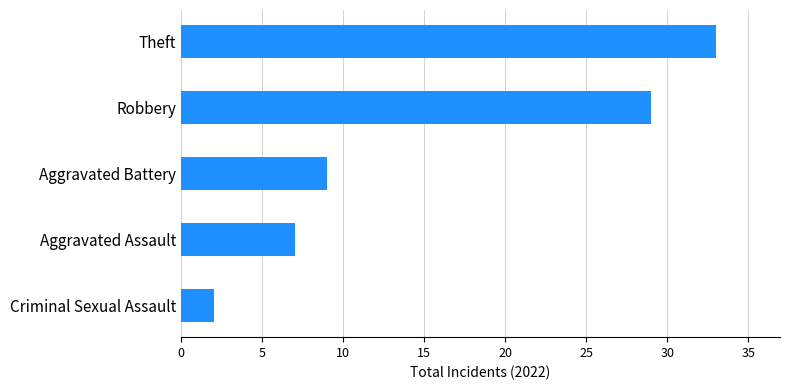

Does the chart contain any negative values?

No